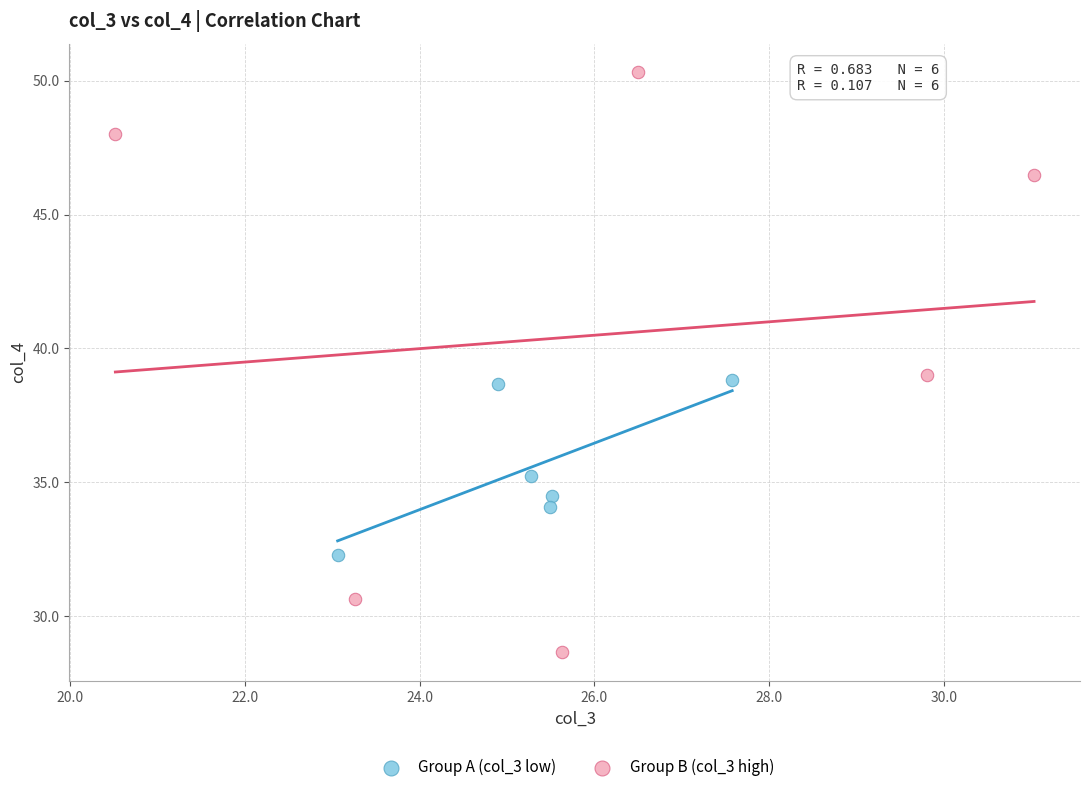

Which series reaches the maximum Y coordinate?

Group B (col_3 high)